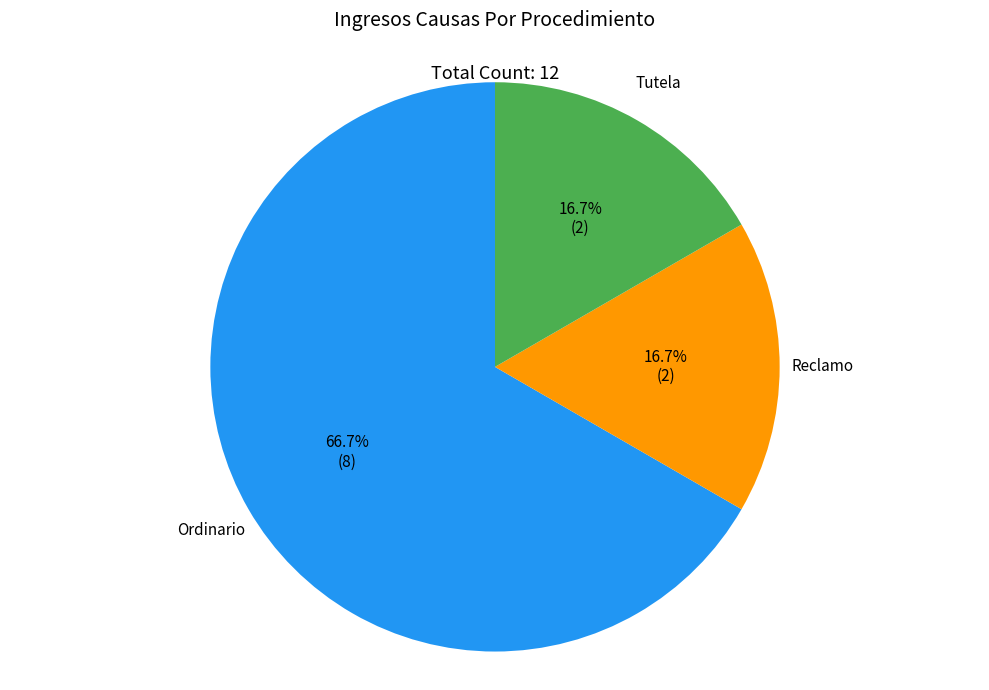

Which category has the biggest portion of the pie?

Ordinario